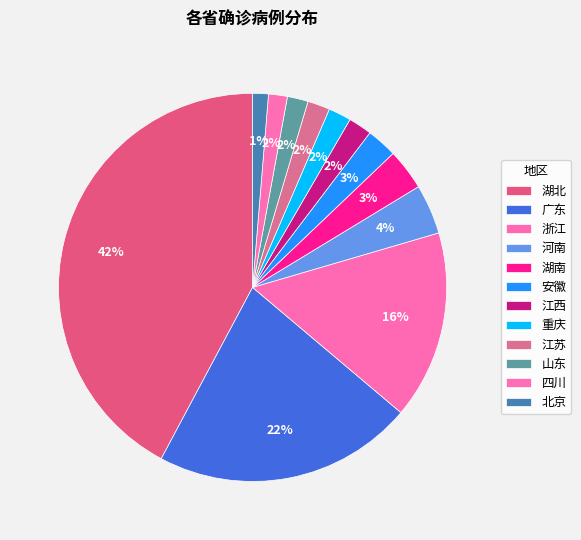

Is it true that 湖南 is 1% of the pie?

False